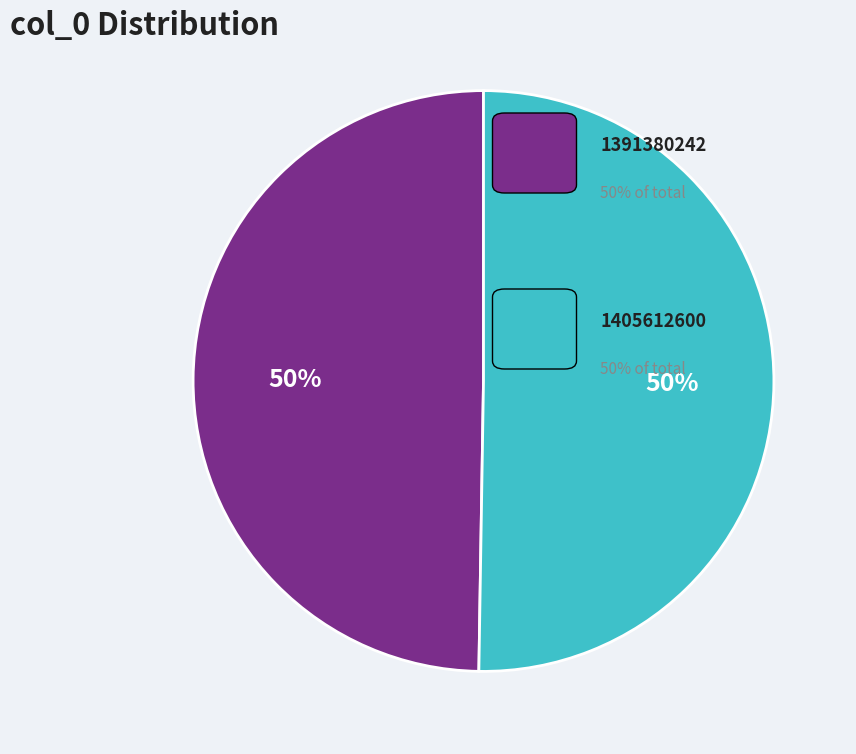

To the nearest percent, what is the average slice percentage?

50%